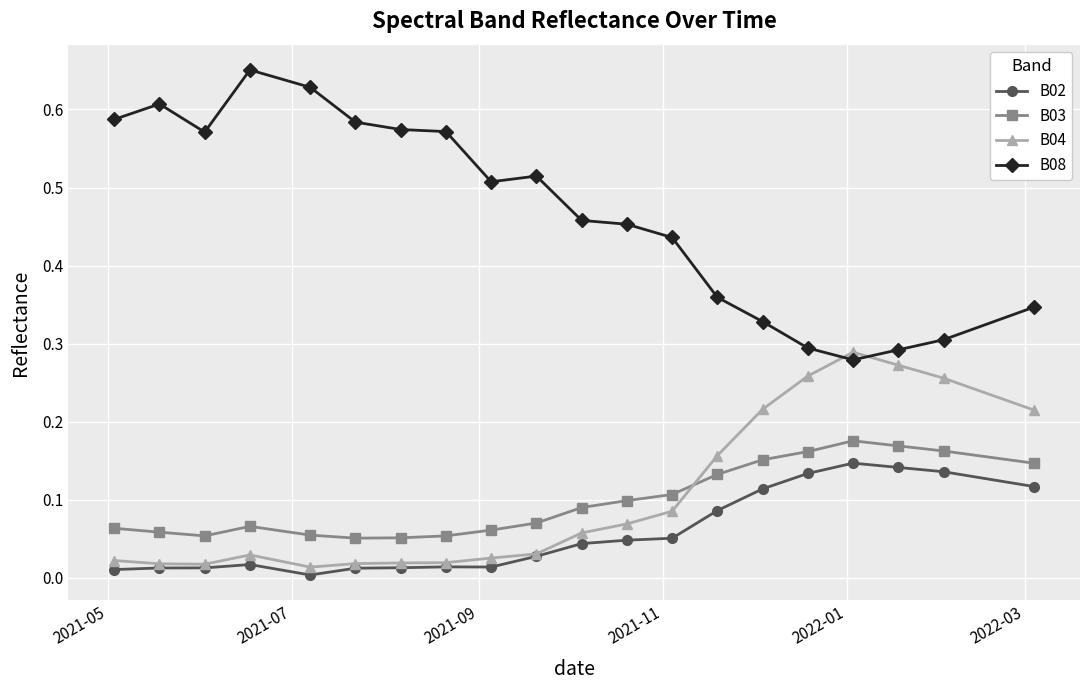

List the series in order of their peak value, lowest first.

B02, B03, B04, B08